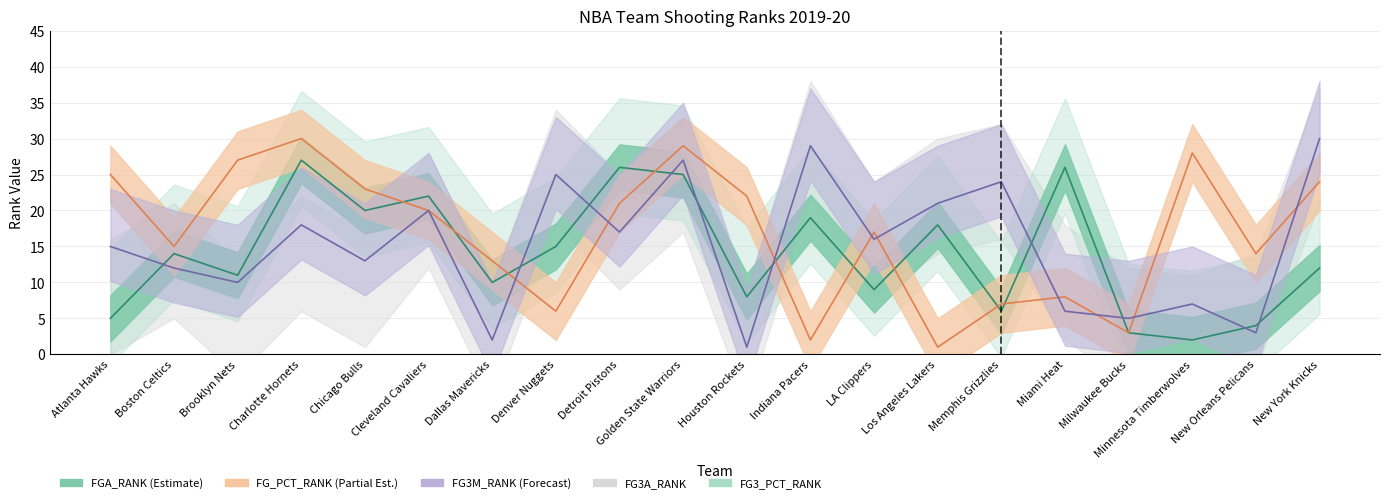

What is the difference between the FGA_RANK values at Houston Rockets and Denver Nuggets?

7